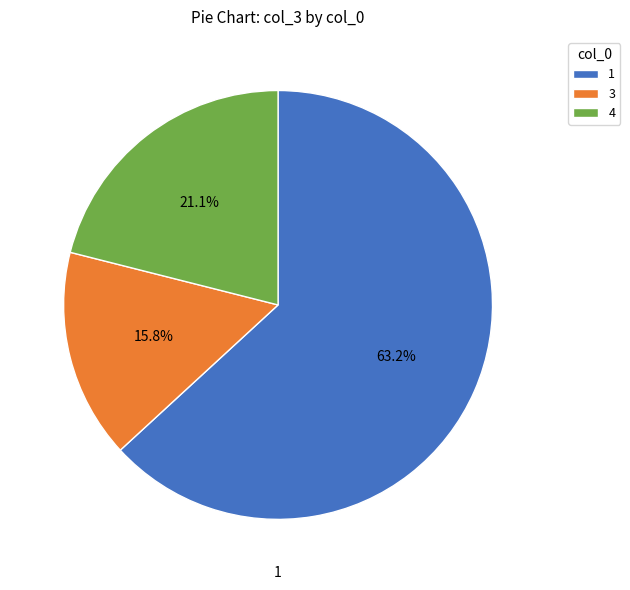

To the nearest percent, what is the average slice percentage?

33%